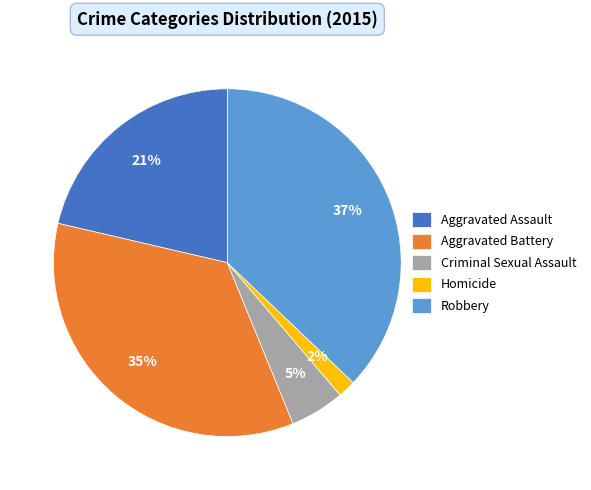

What is the largest slice in the pie chart?

Robbery